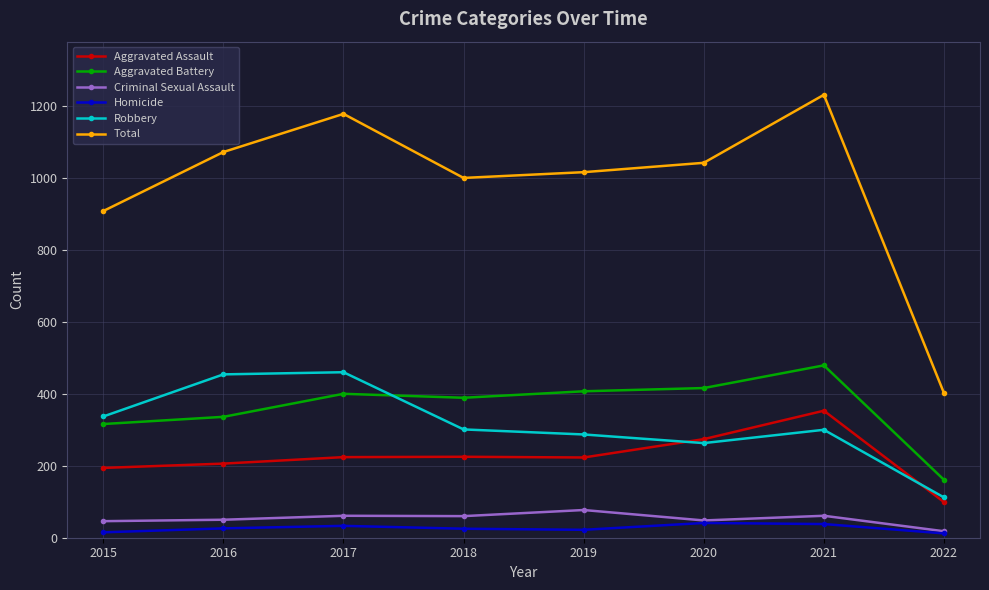

Which series has the widest spread of values?

Total